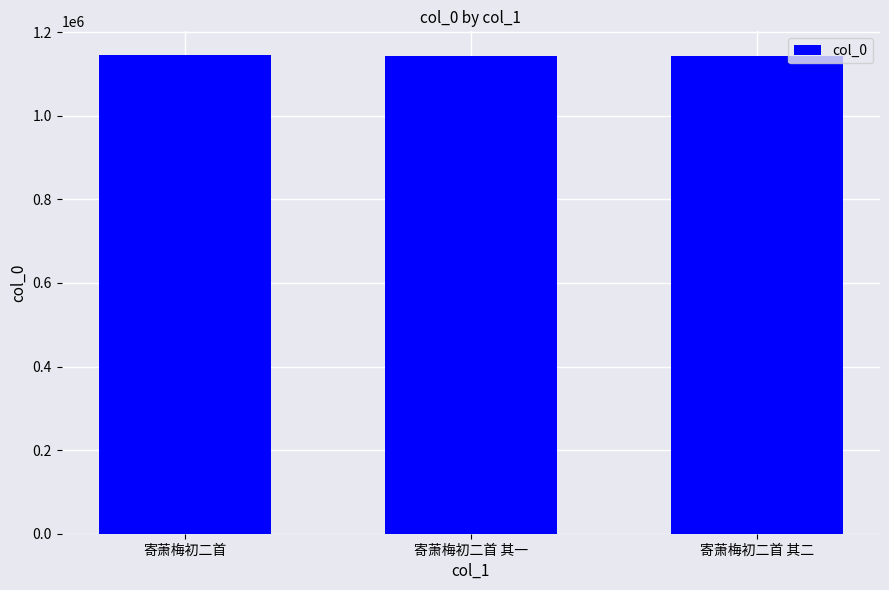

What is the minimum value shown in the chart?

1143165